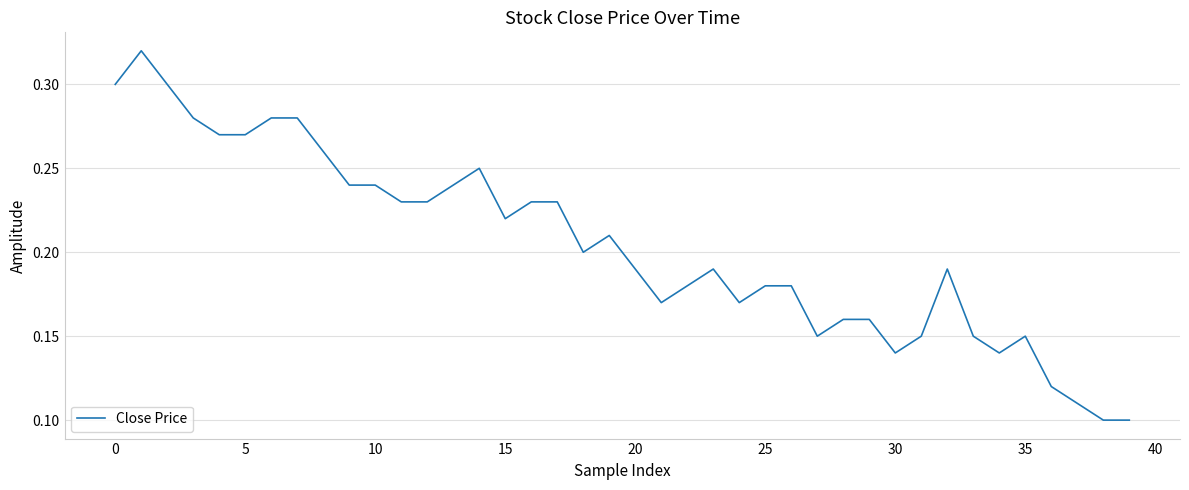

What is the maximum value shown in the chart?

0.3